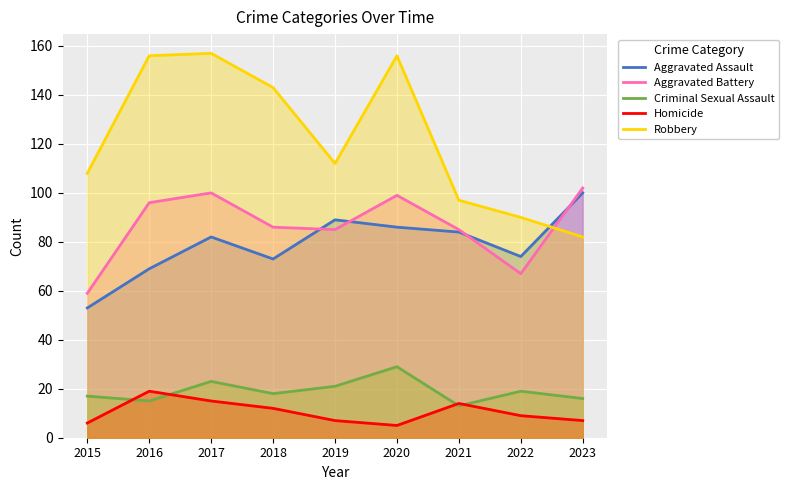

What is the average value of the Homicide series?

10